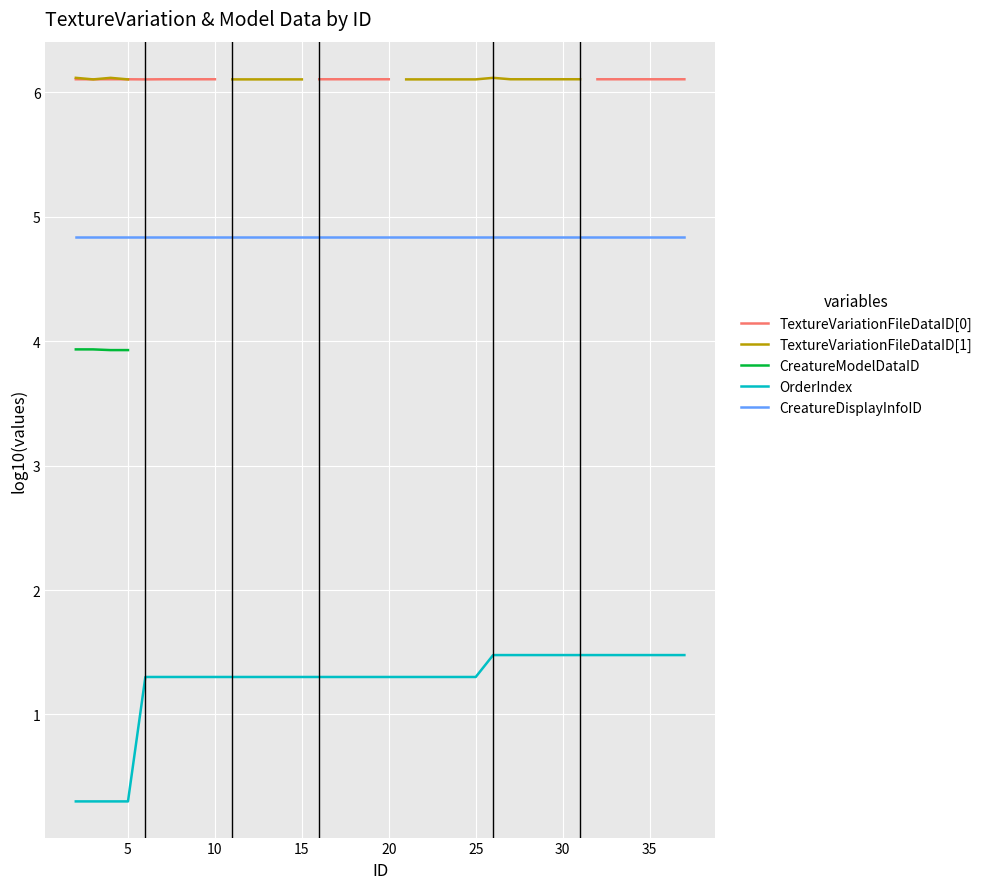

What is the maximum value for CreatureDisplayInfoID?

4.8